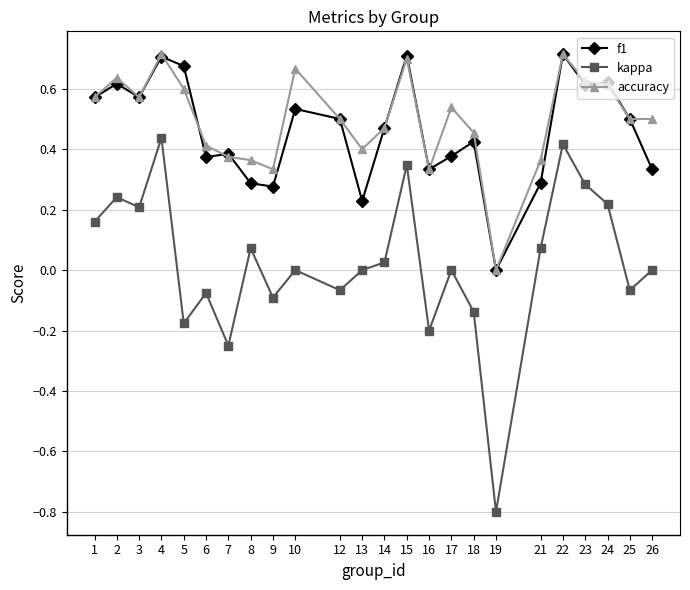

Which series has the widest spread of values?

kappa